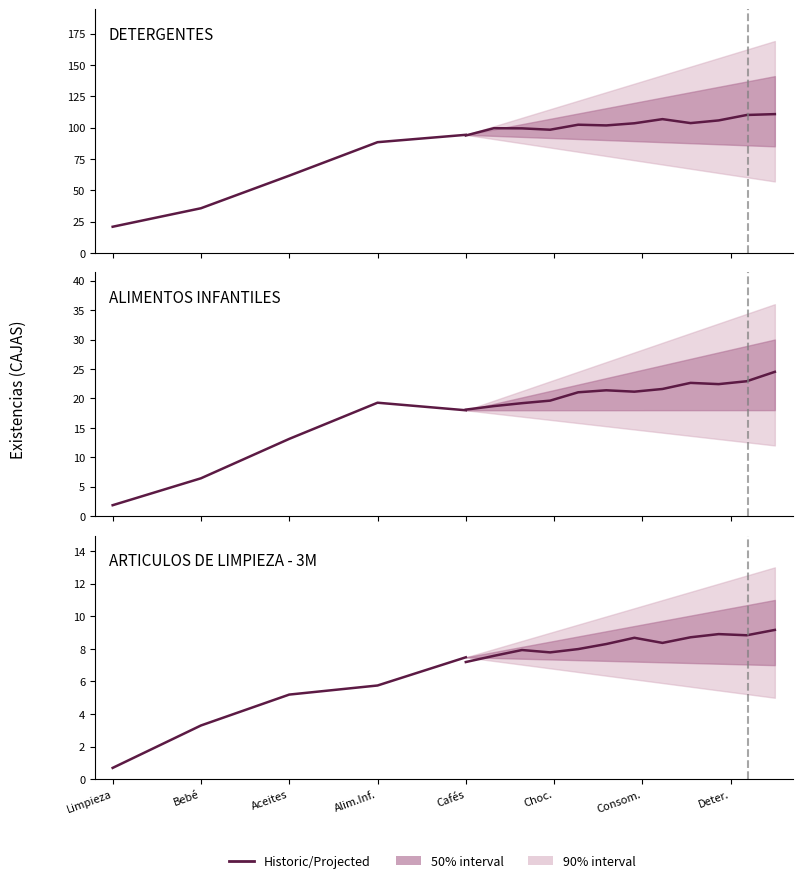

Which series has the widest spread of values?

upper_outer